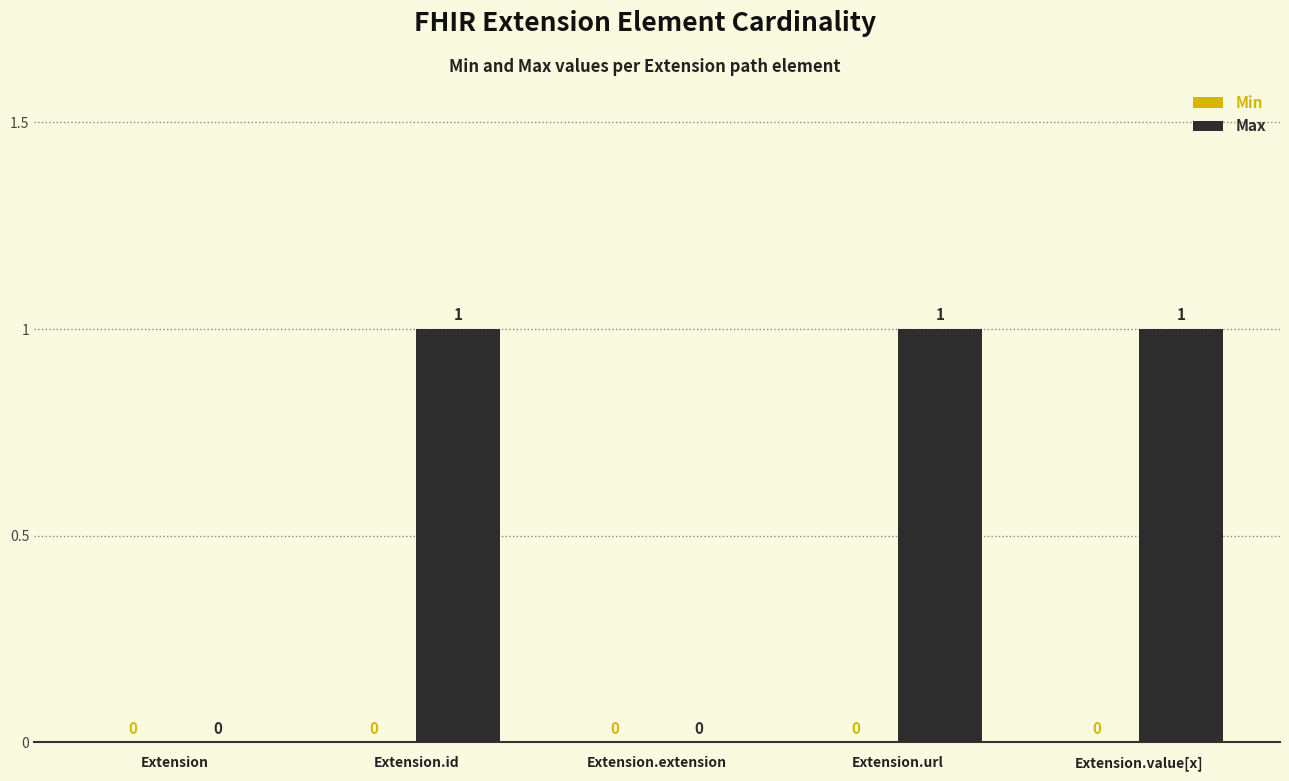

Approximately how many times larger is the value at Extension.url compared to Extension.id?

1.0